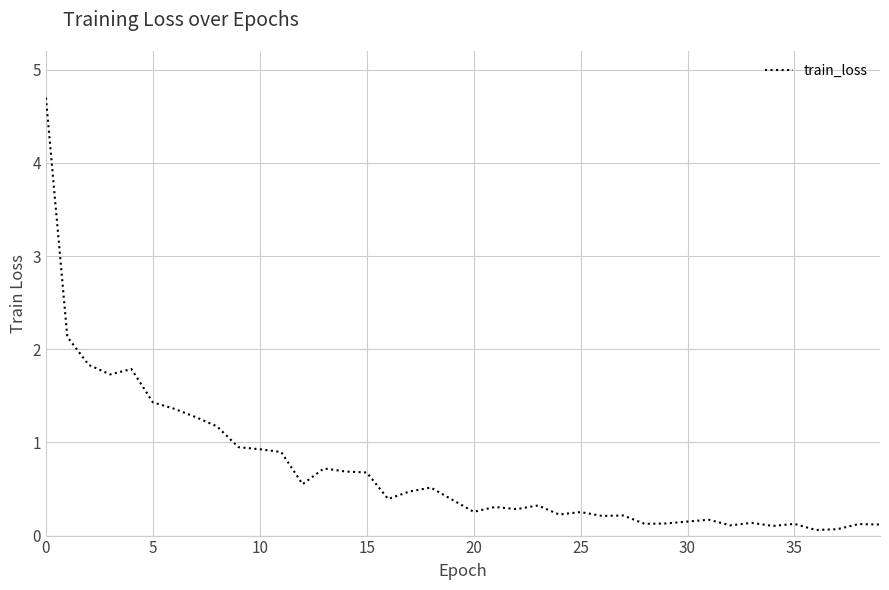

The value at 30 is 0.2. True or false?

True